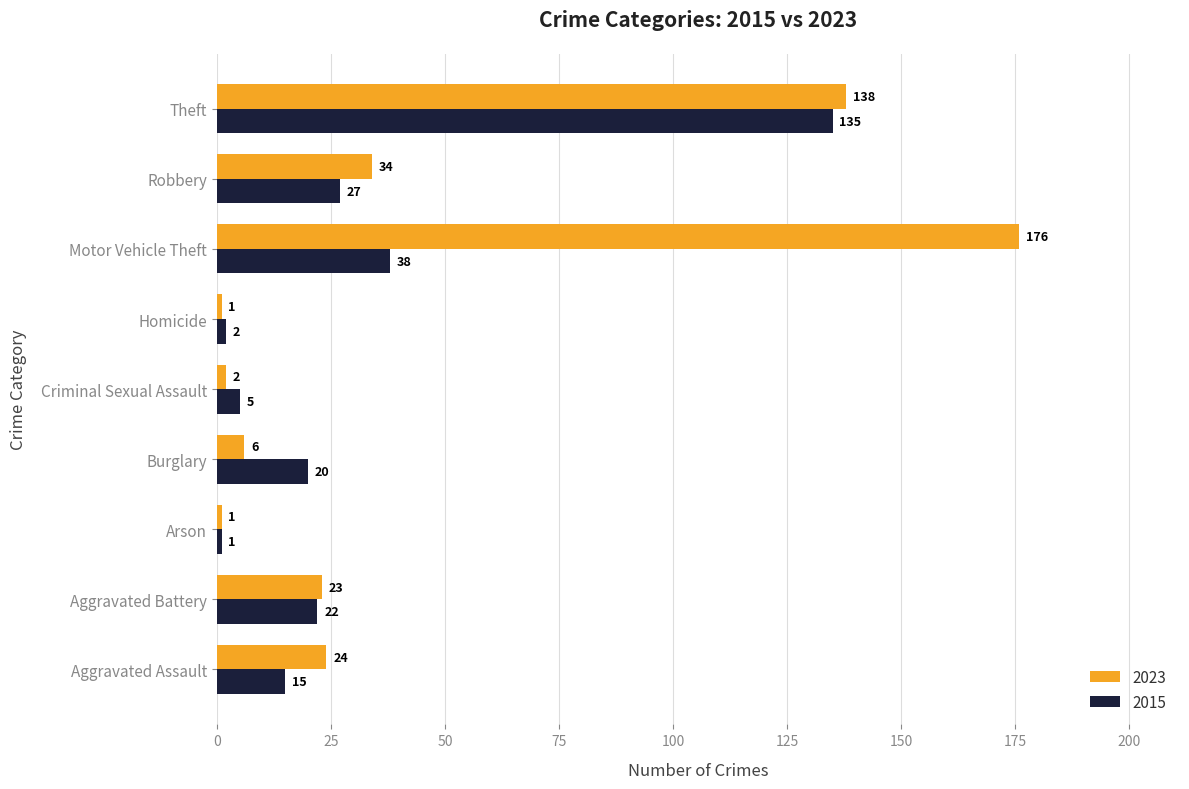

List the series in order of their overall mean, highest first.

2023, 2015